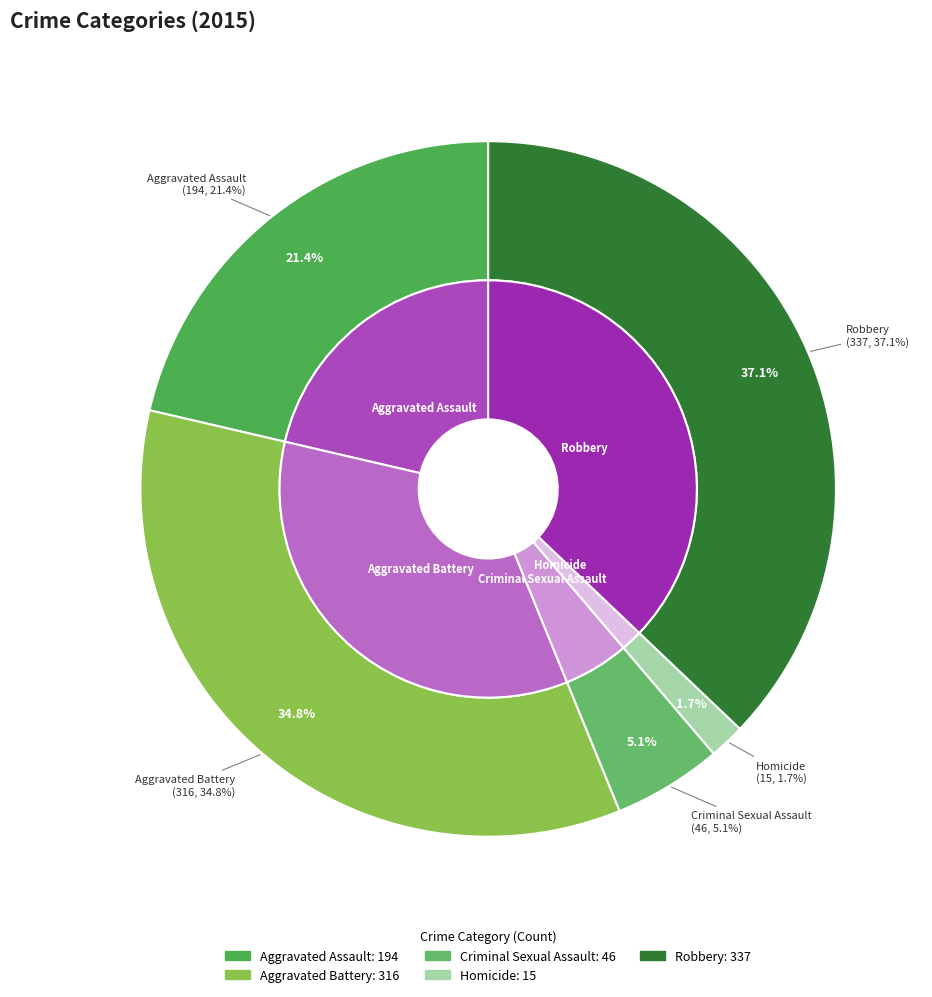

To the nearest percent, what is the average slice percentage?

20%